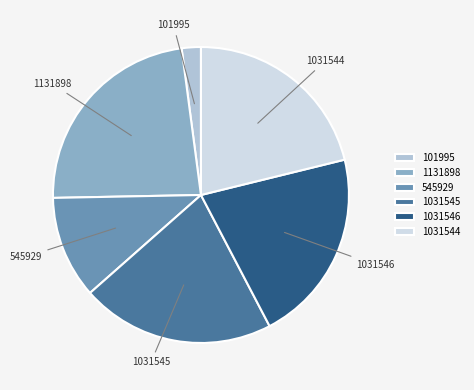

Is 101995 the majority of the pie?

No